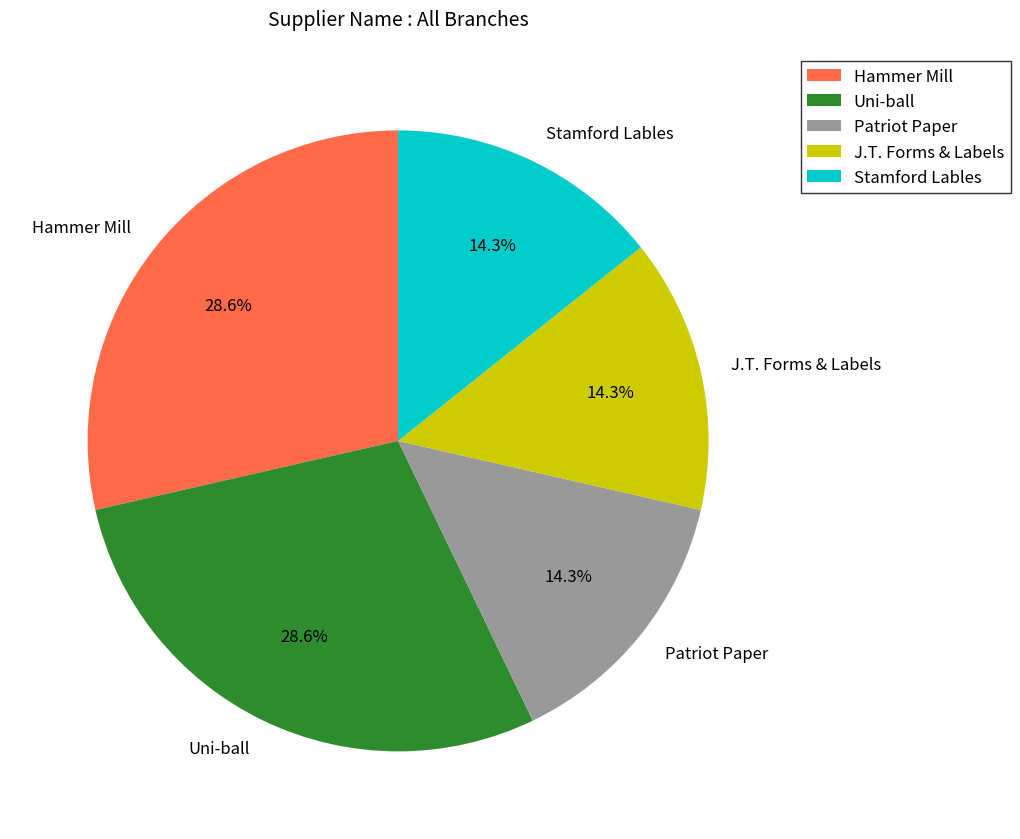

What percentage is NOT represented by Uni-ball?

71.4%